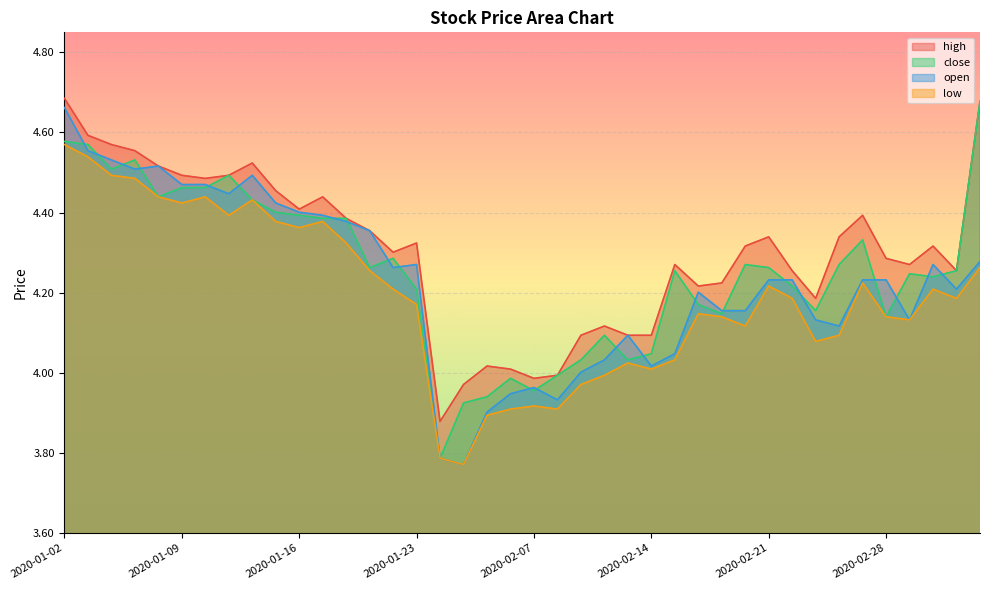

Does the chart display data point markers on the line(s)?

No